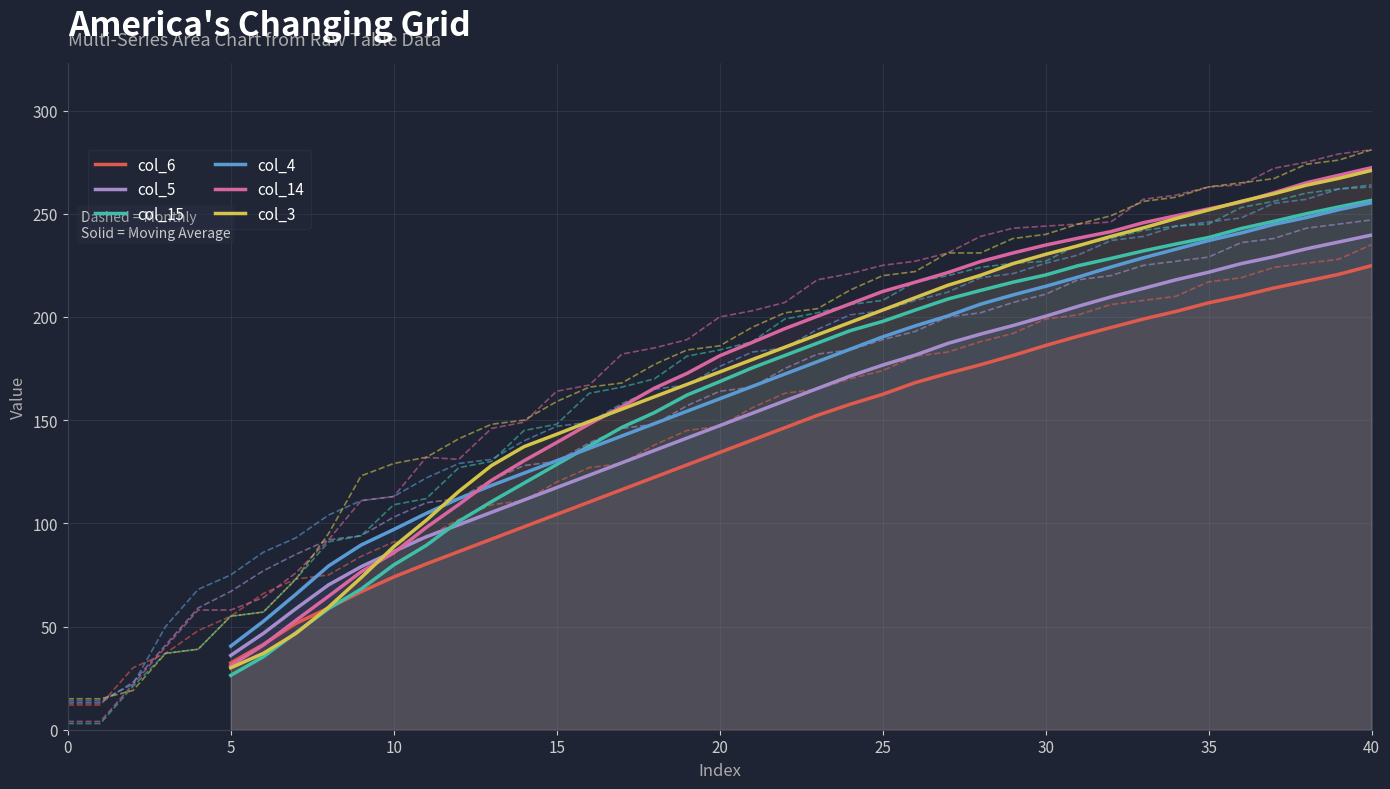

The col_3 series shows 271.0 at 40. True or false?

True